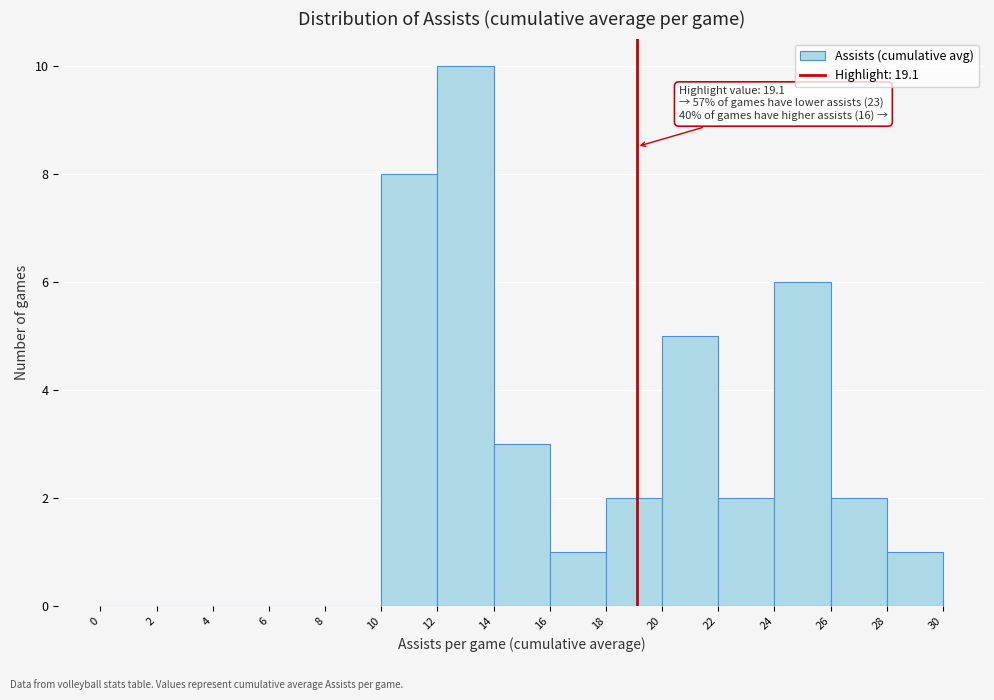

Which range on the x-axis has the tallest bar?

12 to 14